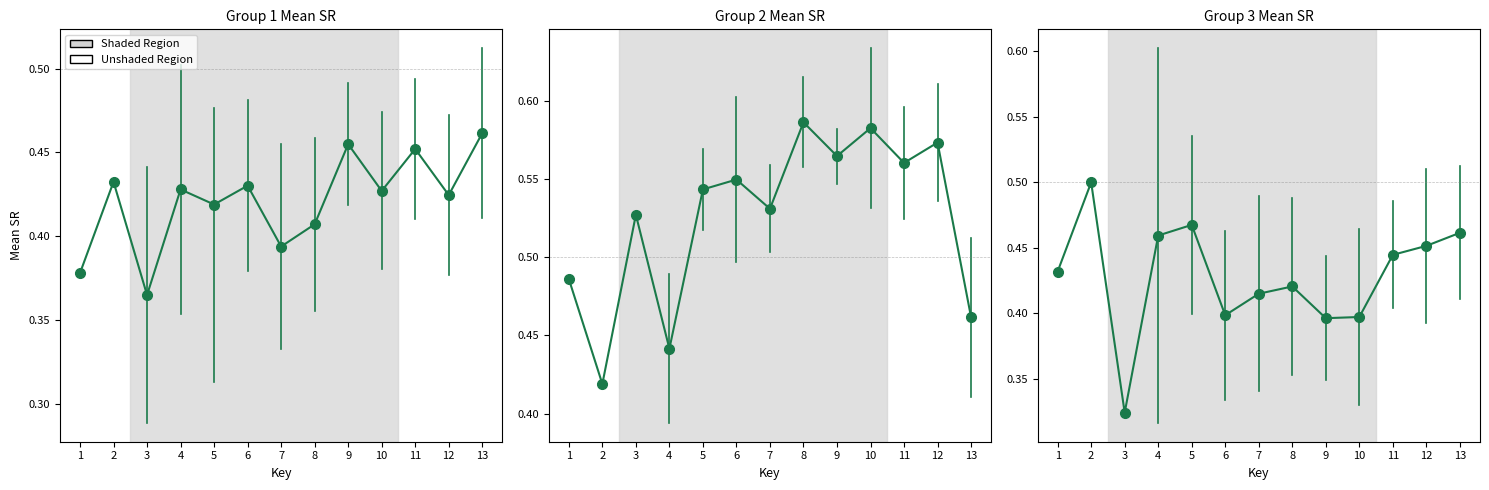

After their last crossing, which series has the higher values: Group 1 or Group 3?

Group 3